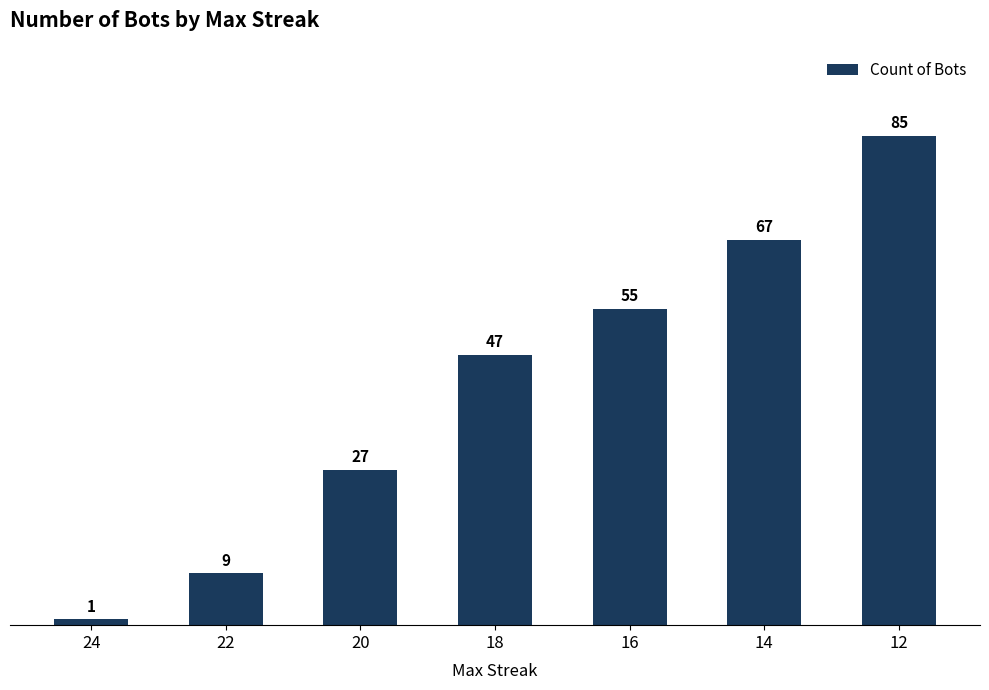

Count the number of categories in the chart.

7